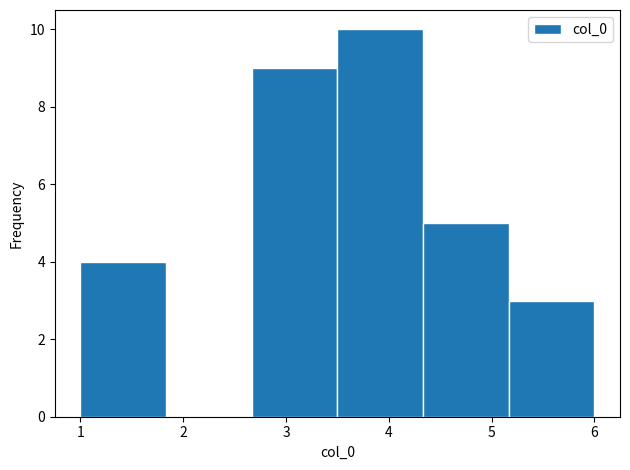

Reading left to right, list every bar in this chart as the range it spans on the x-axis followed by its height. Neither the bar edges nor the heights are printed on the chart, so give them approximately, as read against the axes.

1.0 to 1.8: 4
1.8 to 2.7: 0
2.7 to 3.5: 9
3.5 to 4.3: 10
4.3 to 5.2: 5
5.2 to 6.0: 3